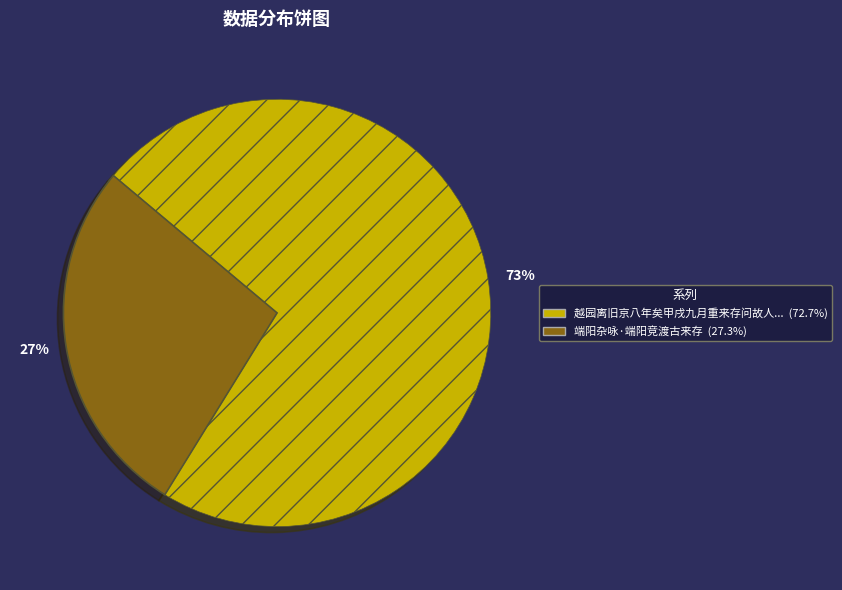

Rank the categories by value from lowest to highest.

27%, 73%